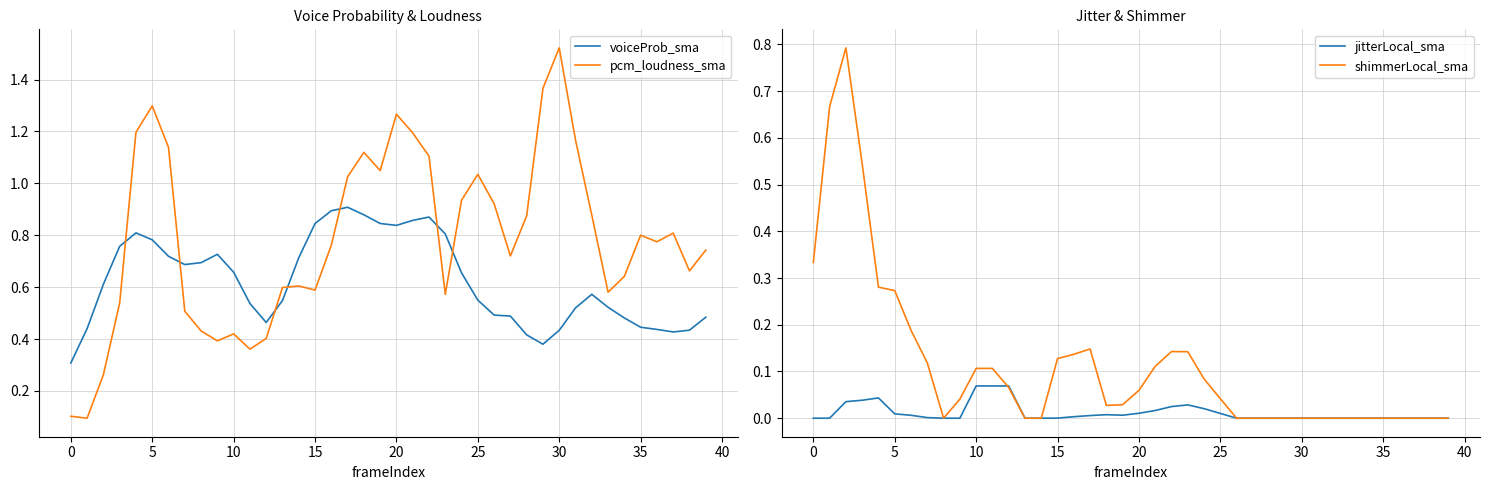

Which series has the largest total across all categories?

pcm_loudness_sma